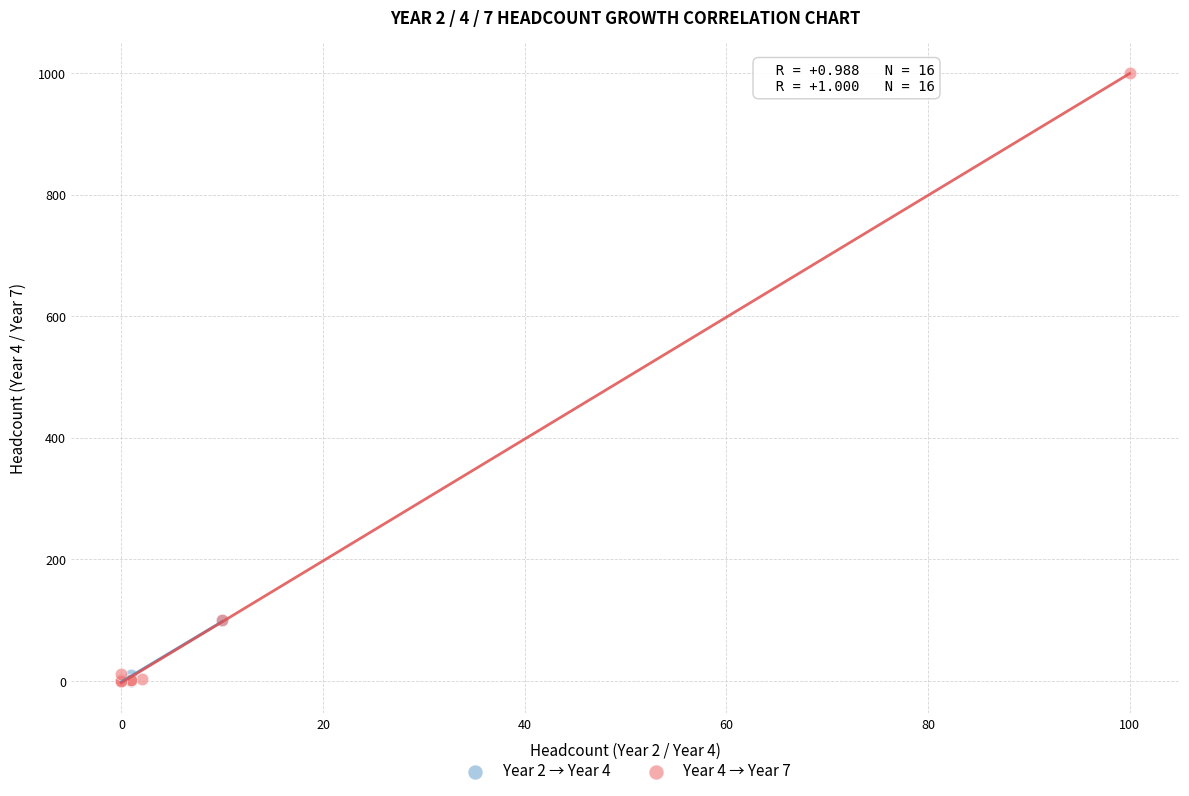

Which series reaches the maximum Y coordinate?

Year 4 → Year 7